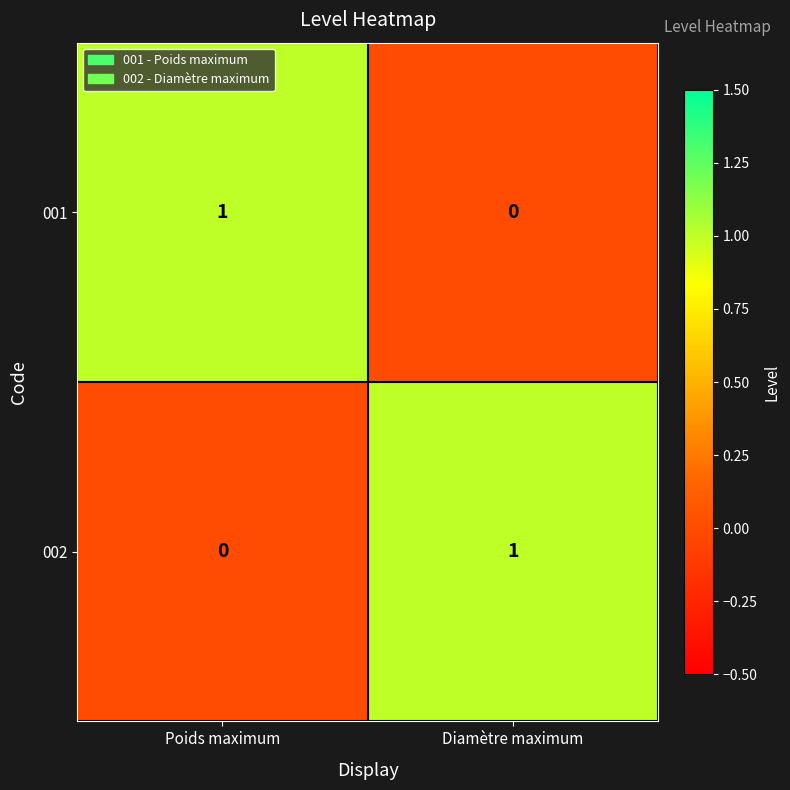

At which label is 001 closest to 0?

Diamètre maximum